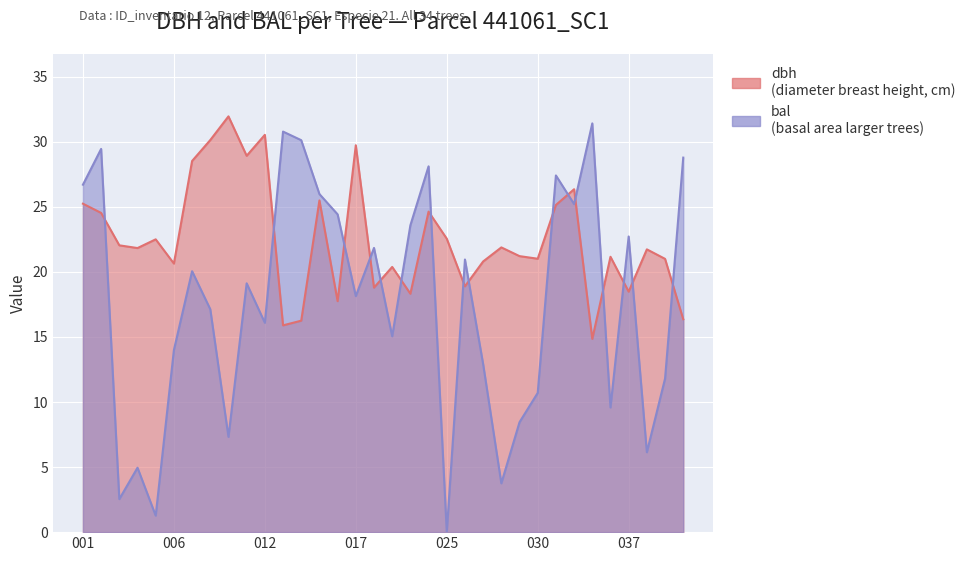

True or false: bal has more than 0 interior local peaks.

True